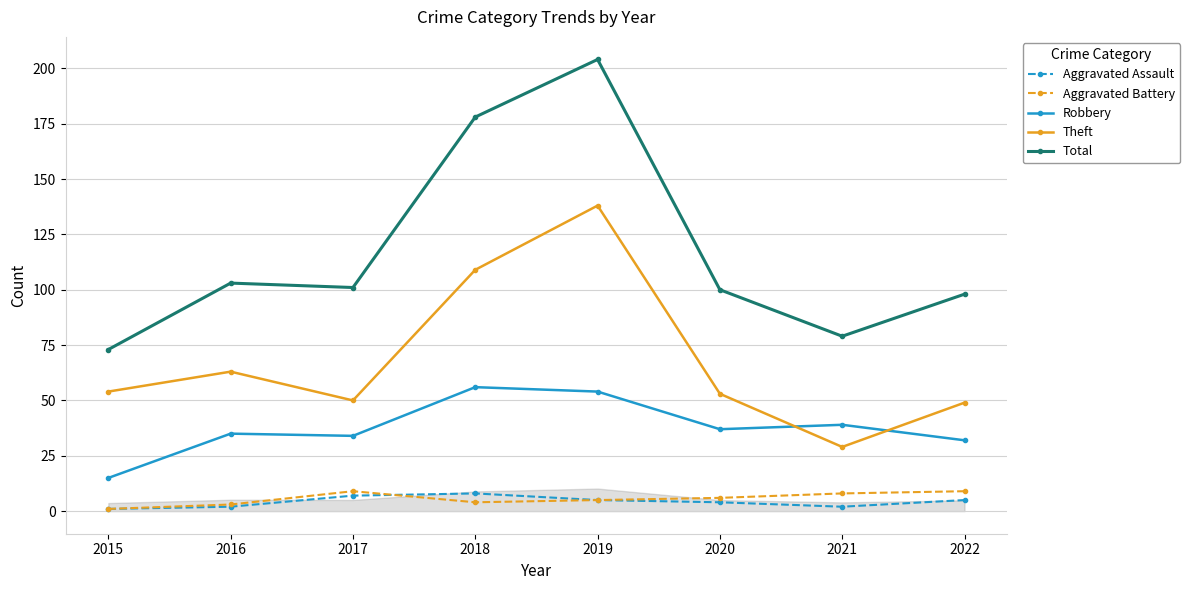

The value of Robbery at 2015 is 5. True or false?

False